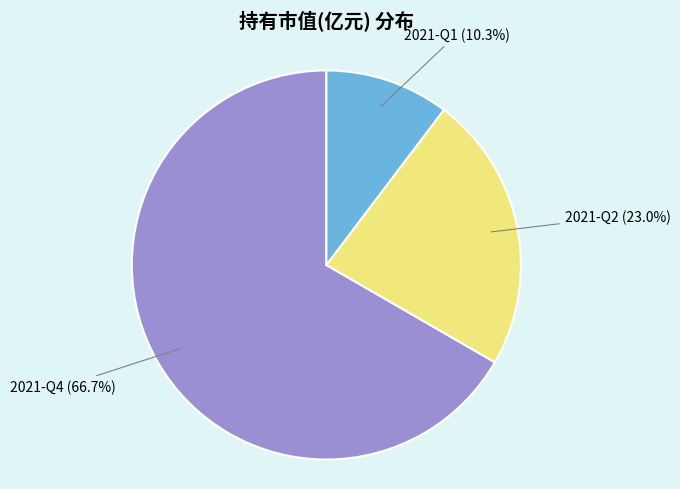

Is 2021-Q2 the majority of the pie?

No